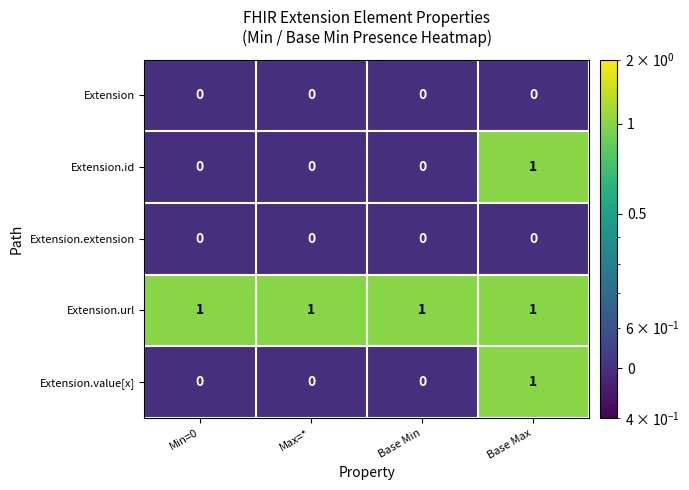

At how many categories does at least one series exceed 0?

4